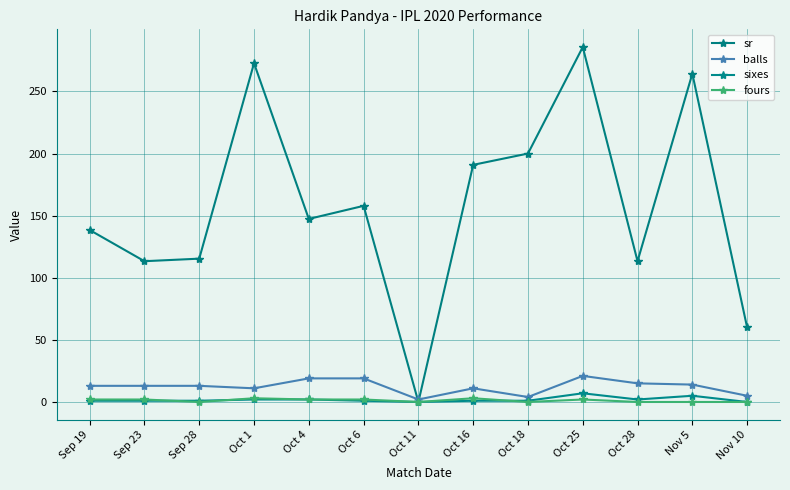

What value does the sixes series have at Oct 25?

7.0